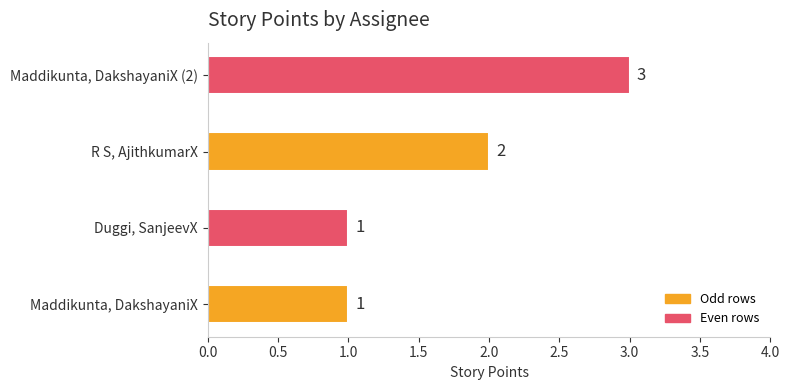

How many values are between 1 and 3?

4